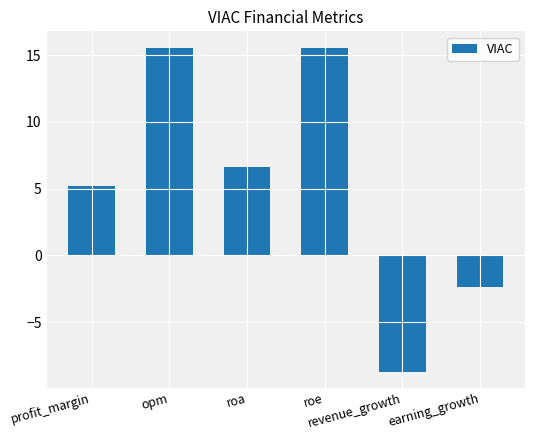

Count the number of values greater than 6.

3